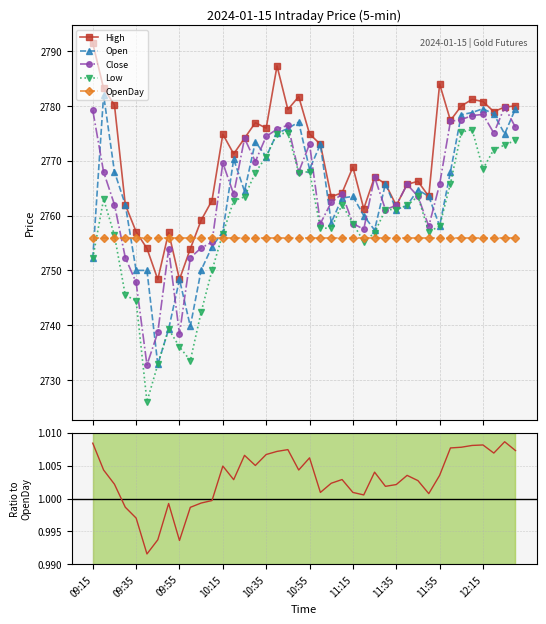

True or false: OpenDay and Close/OpenDay intersect in this chart.

False